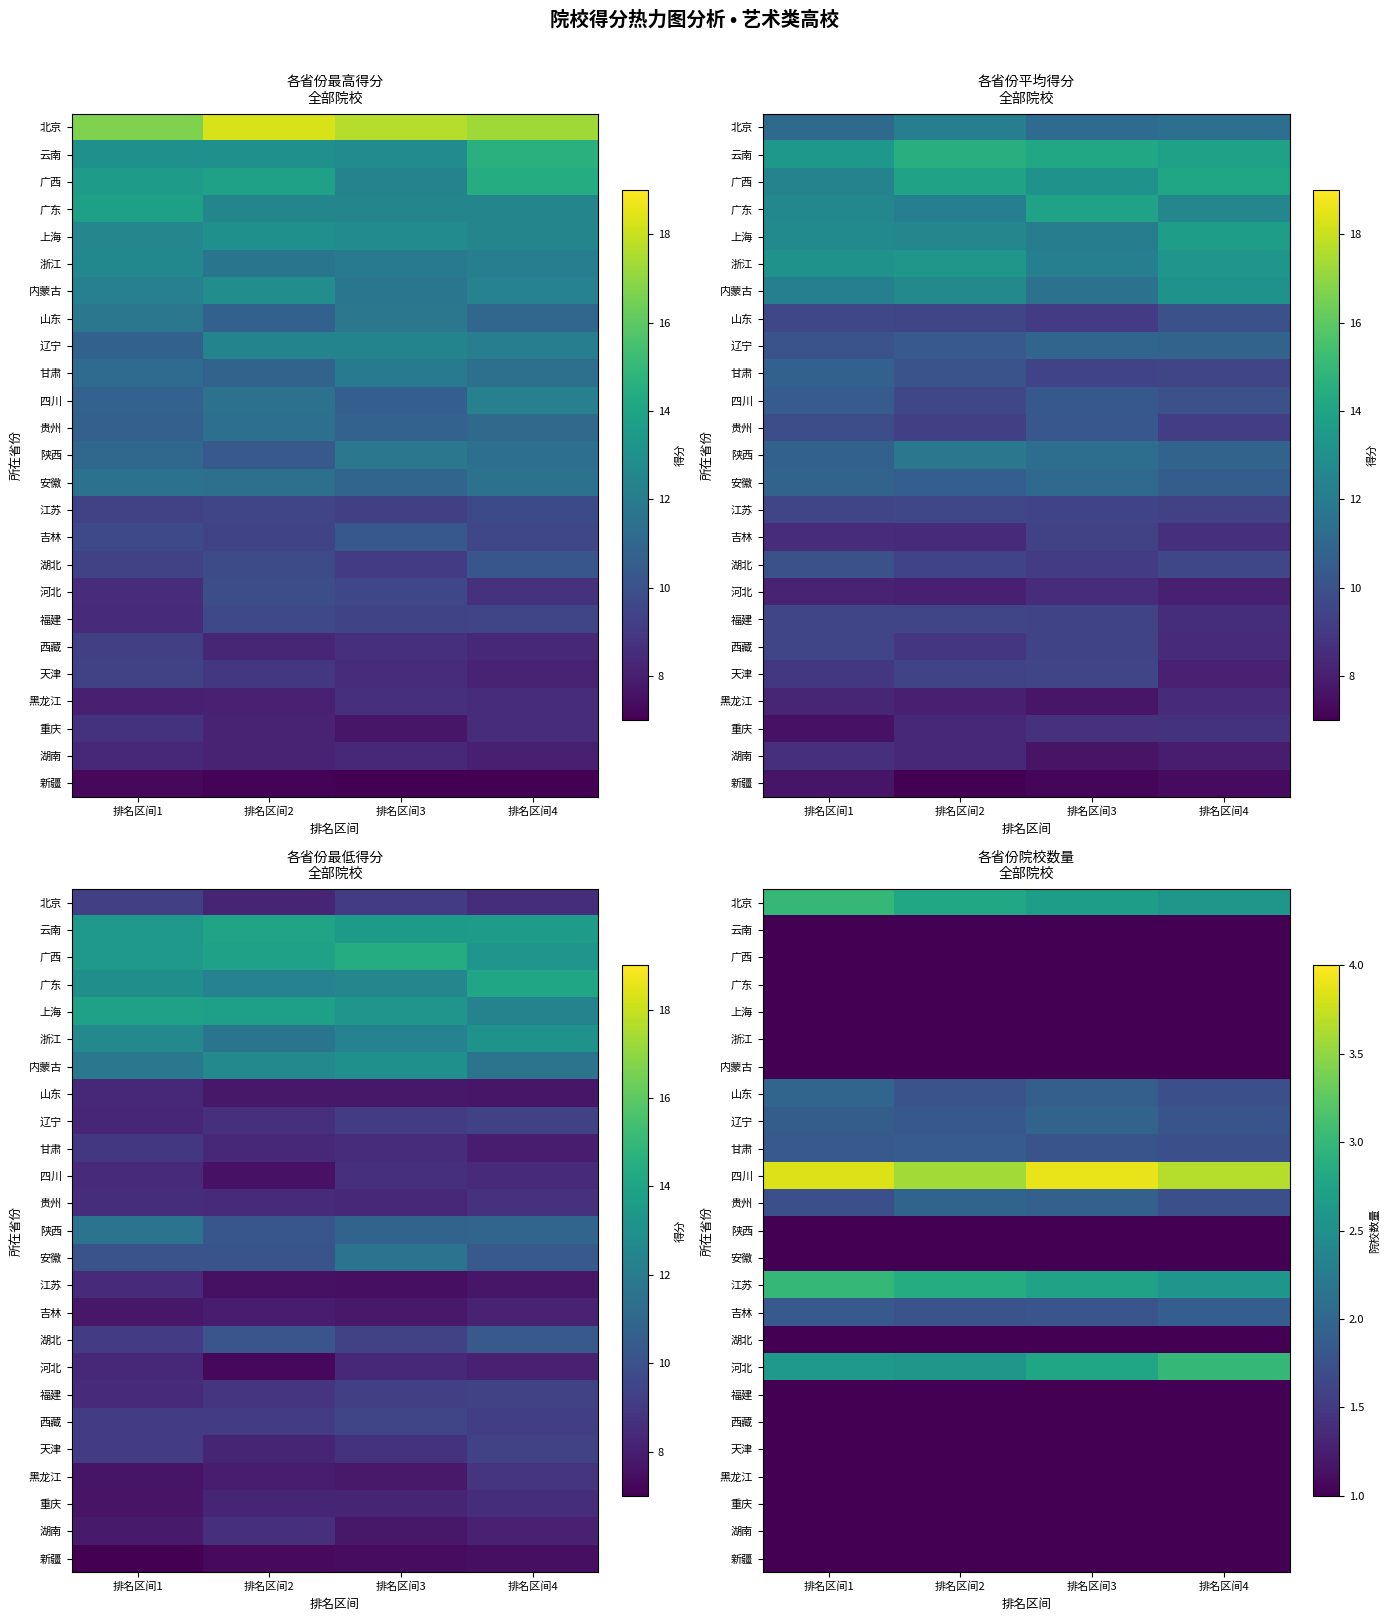

Between 排名区间1 and 排名区间4, which is larger?

排名区间1